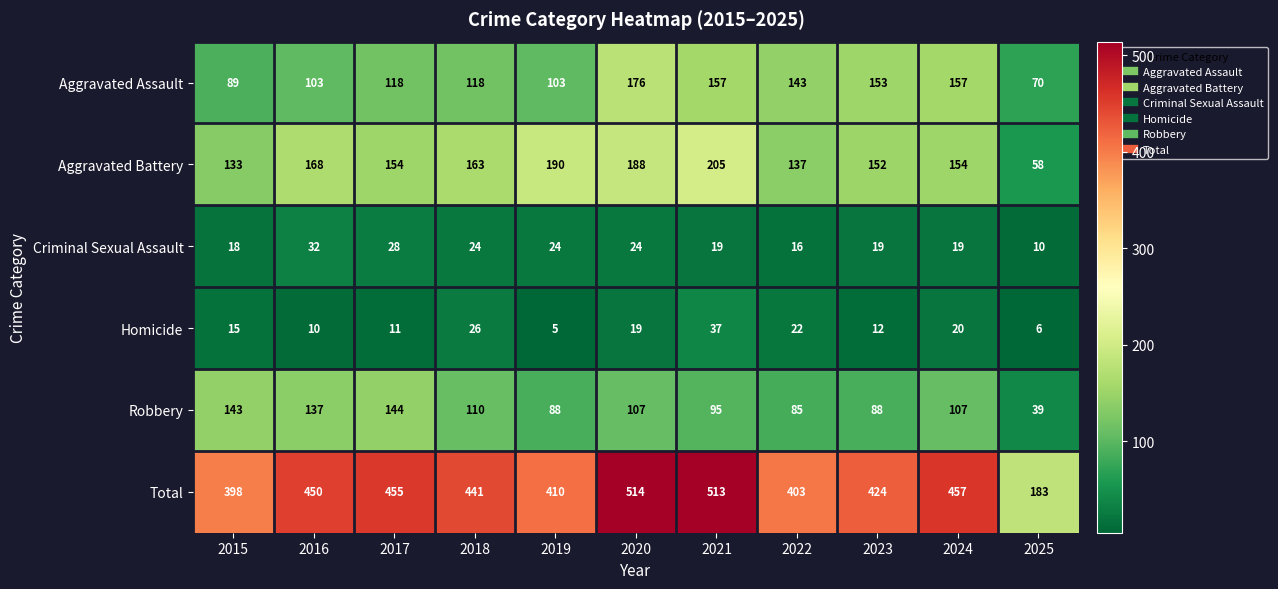

What is the difference between the maximum and second lowest values in the Aggravated Battery series?

72